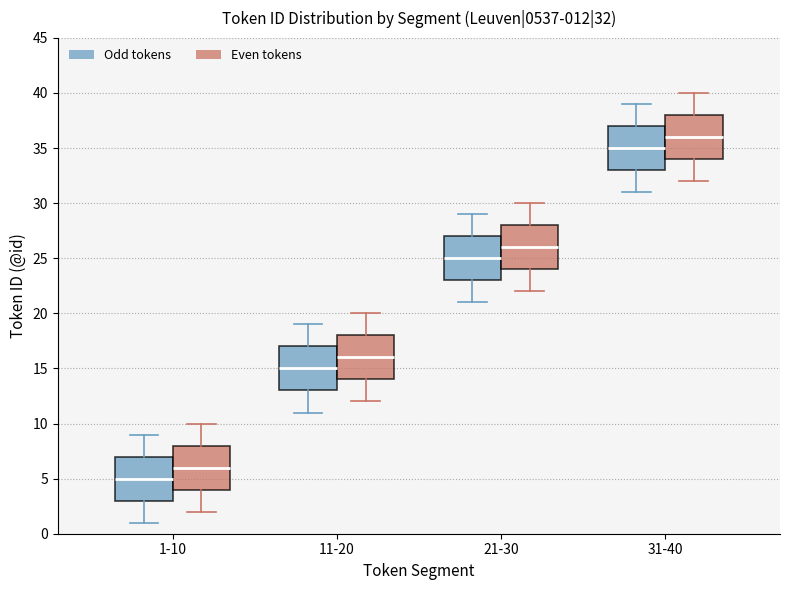

Which box has the lowest median line?

1-10 (Odd tokens)